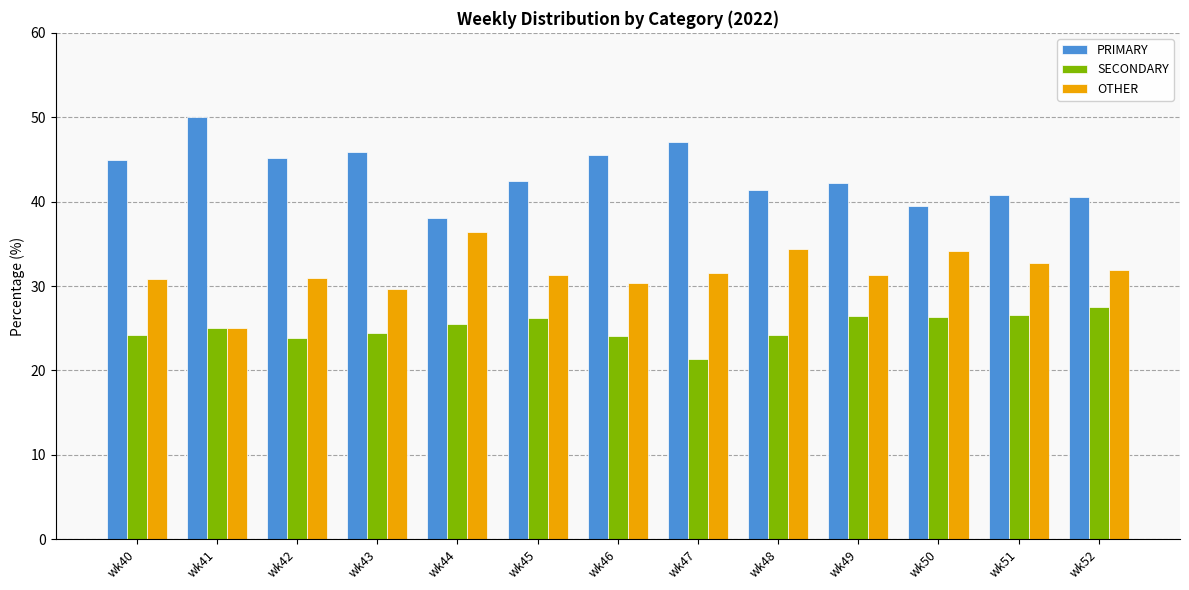

What is the difference between the highest and lowest values at wk46?

21.4